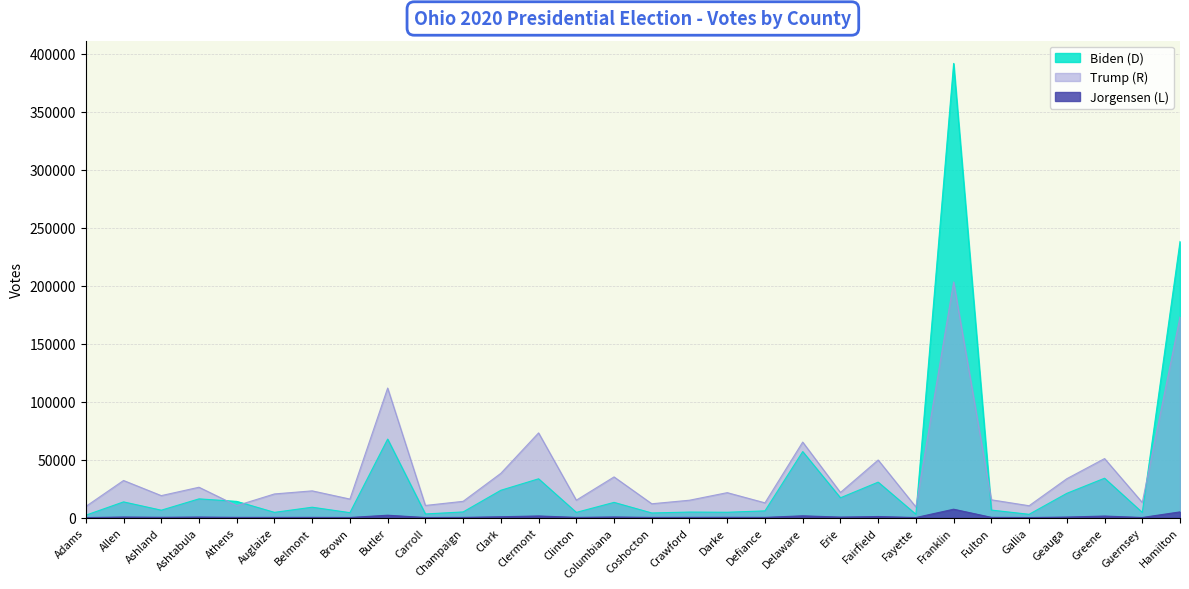

What position from the left is Adams?

1